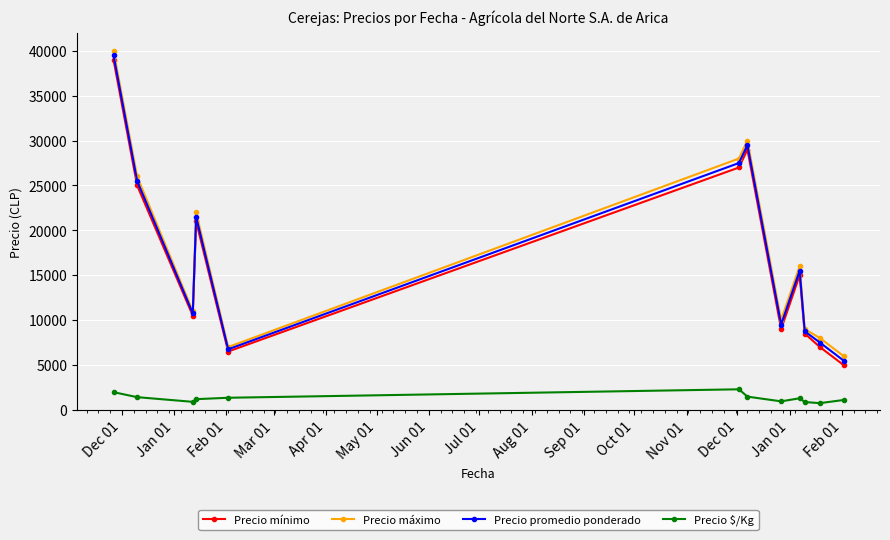

How many series are shown in this chart?

4